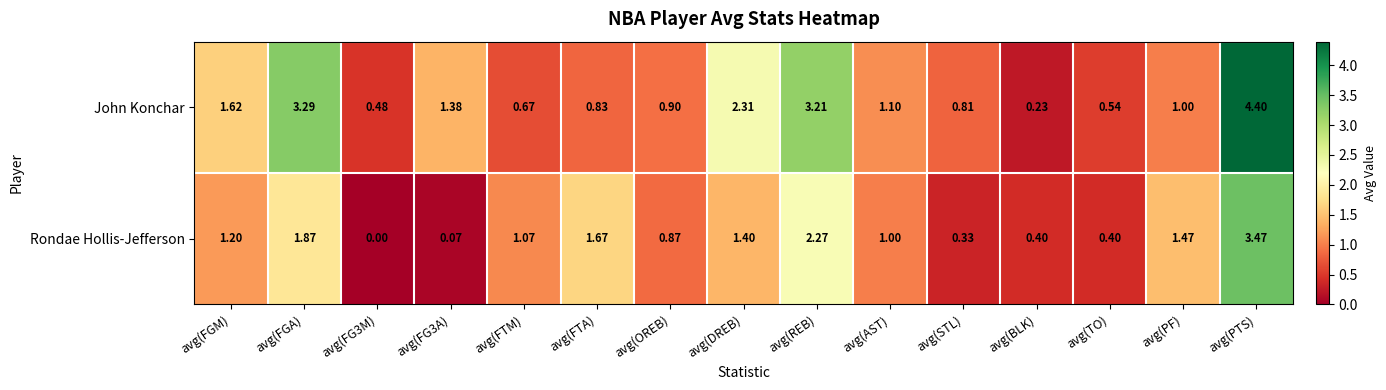

At which label does John Konchar reach its peak?

avg(PTS)